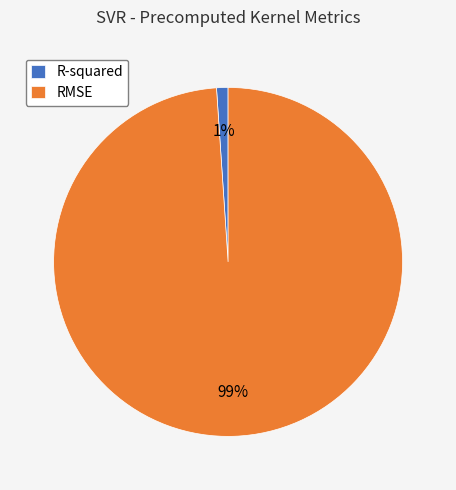

The R-squared slice represents 1% of the pie. True or false?

True